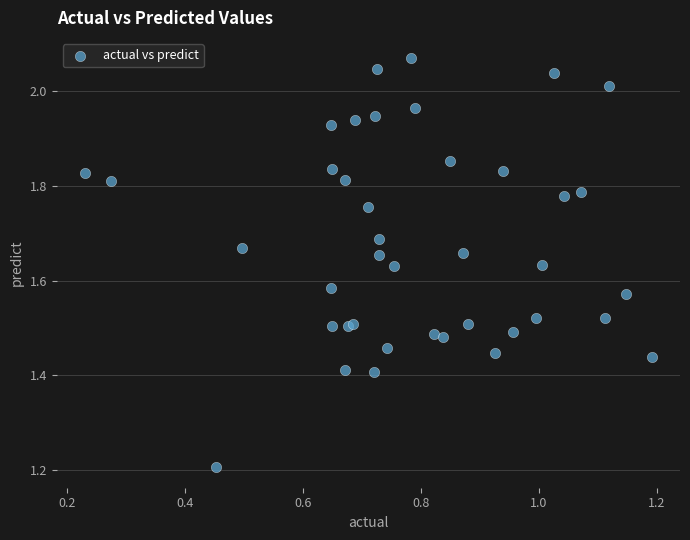

What Y value in the scatter plot is closest to 1?

1.2